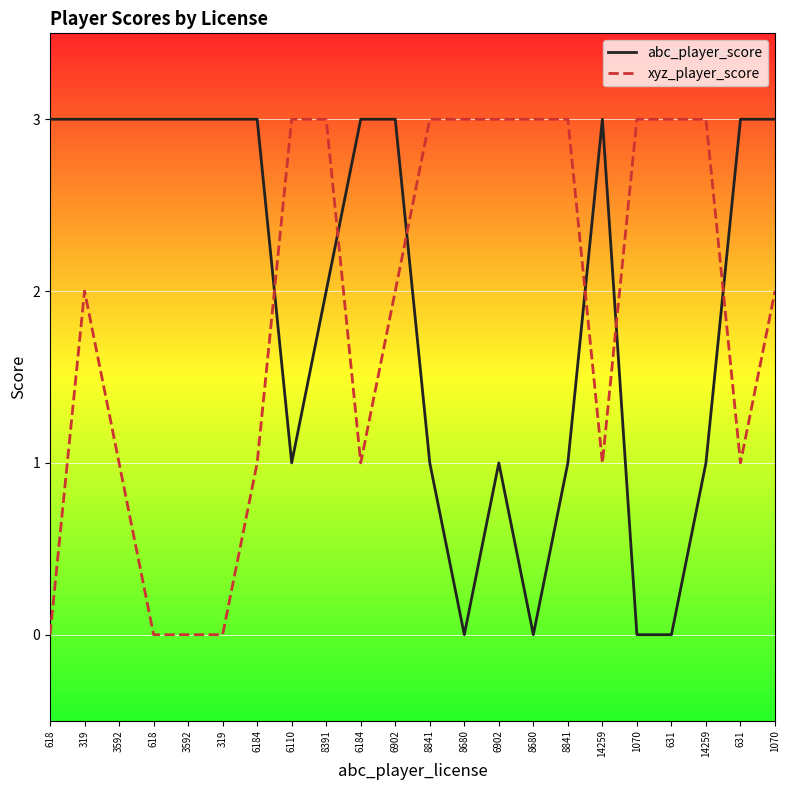

Is the value of abc_player_score at 6902 greater than the value of xyz_player_score at 6902?

Yes